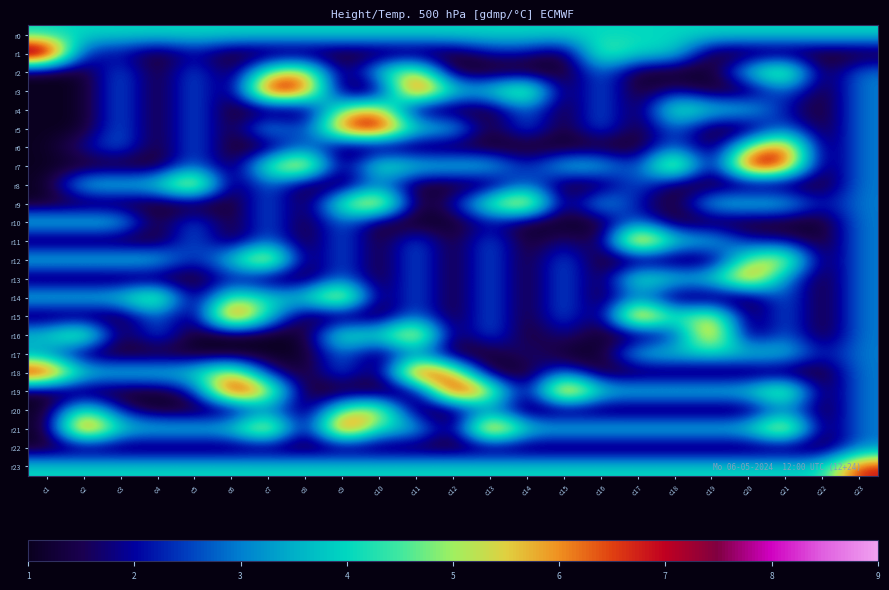

What is the total value across all series at c12?

52